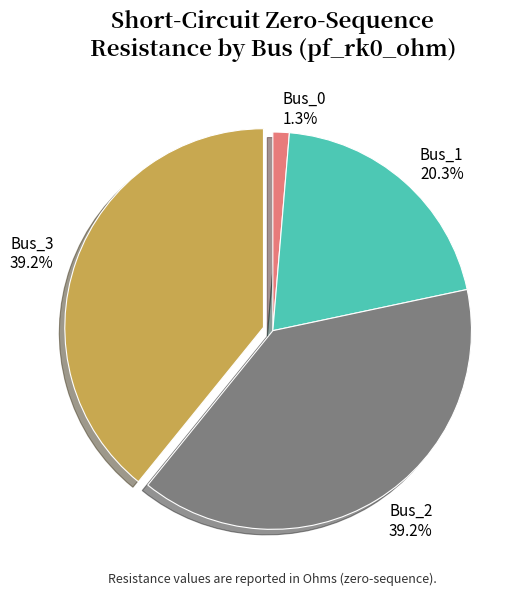

Do Bus_2 and Bus_1 together represent more than half of the pie?

Yes